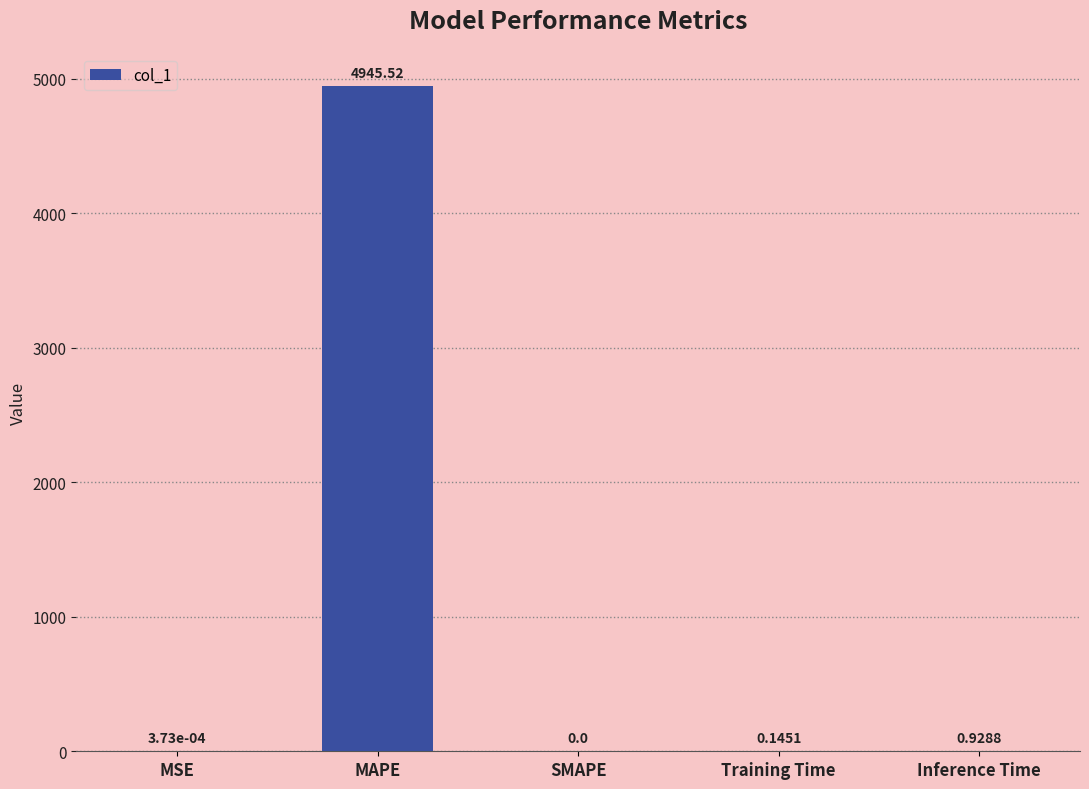

What is the sum of the values at MAPE and MSE?

4945.5